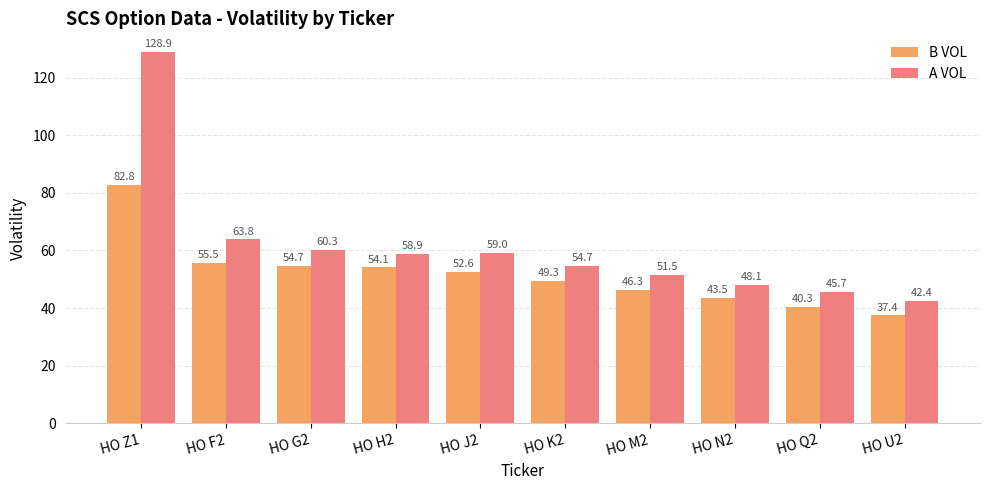

Does the chart contain stacked bars?

No